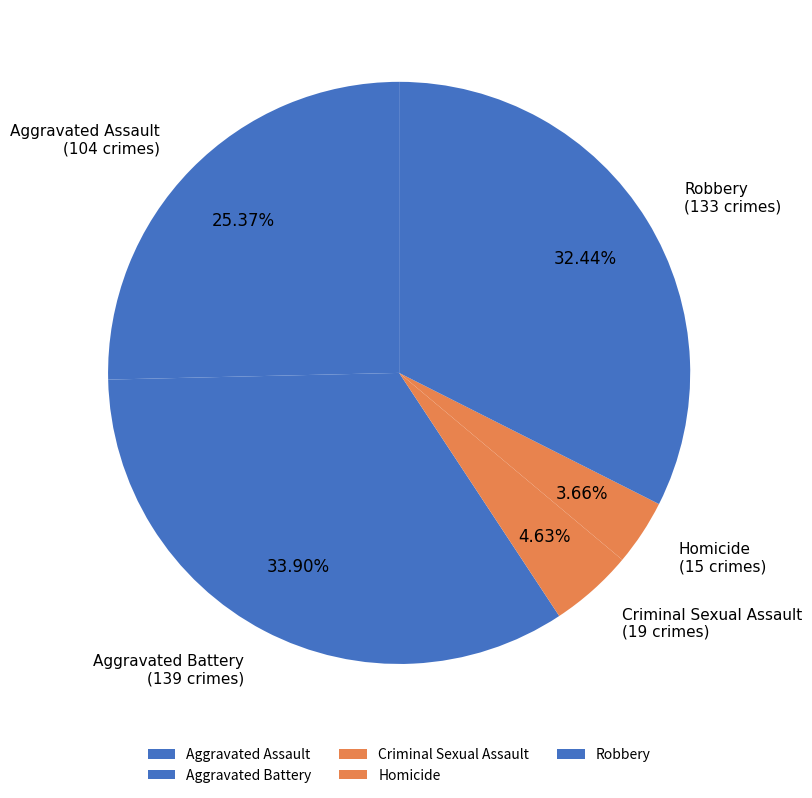

Does Robbery represent more than half of the total?

No